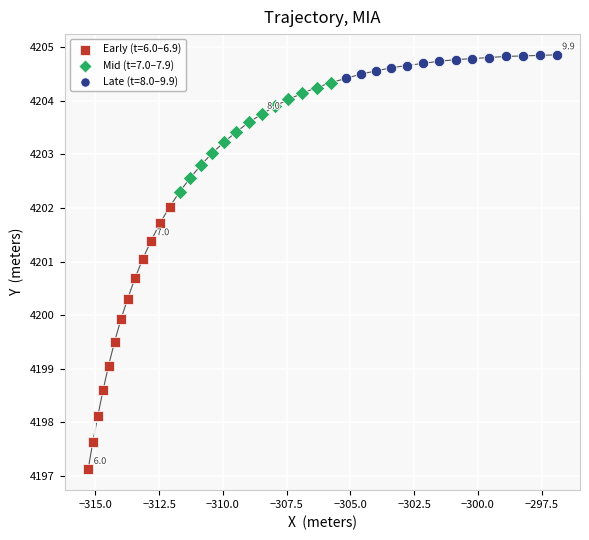

Which series has the widest spread of Y values?

Early (t=6.0–6.9)